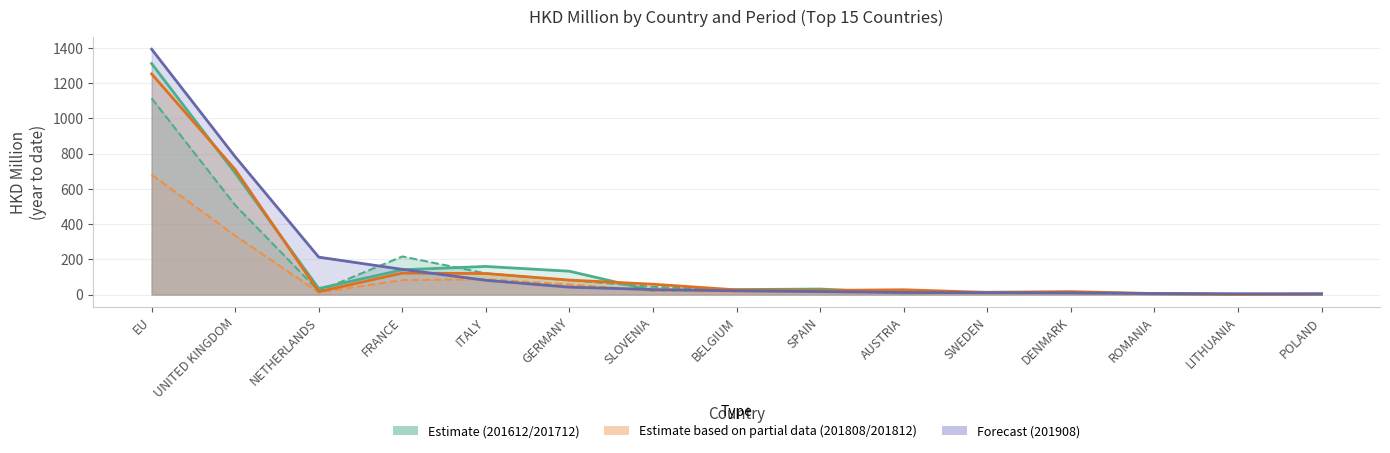

What is the maximum value shown in the chart?

1392.8